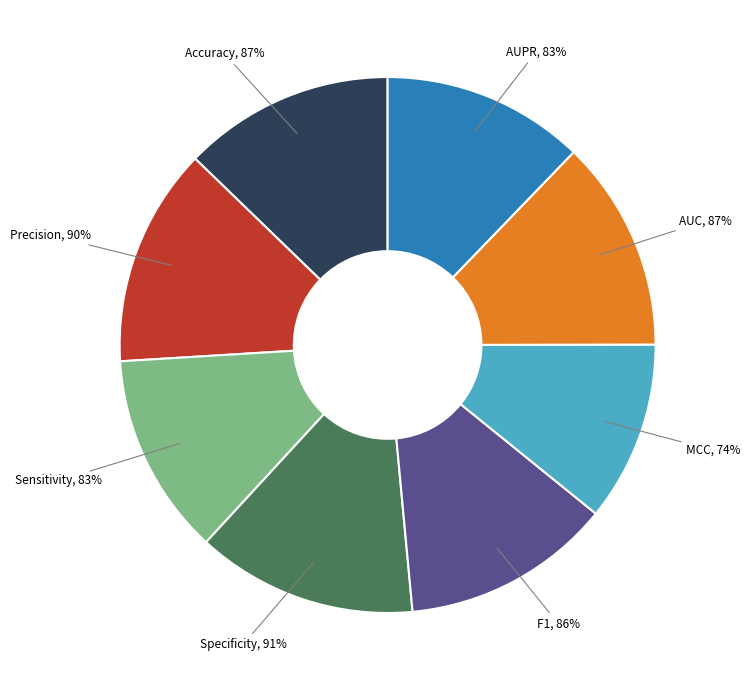

Do Accuracy and Precision together represent more than half of the pie?

No